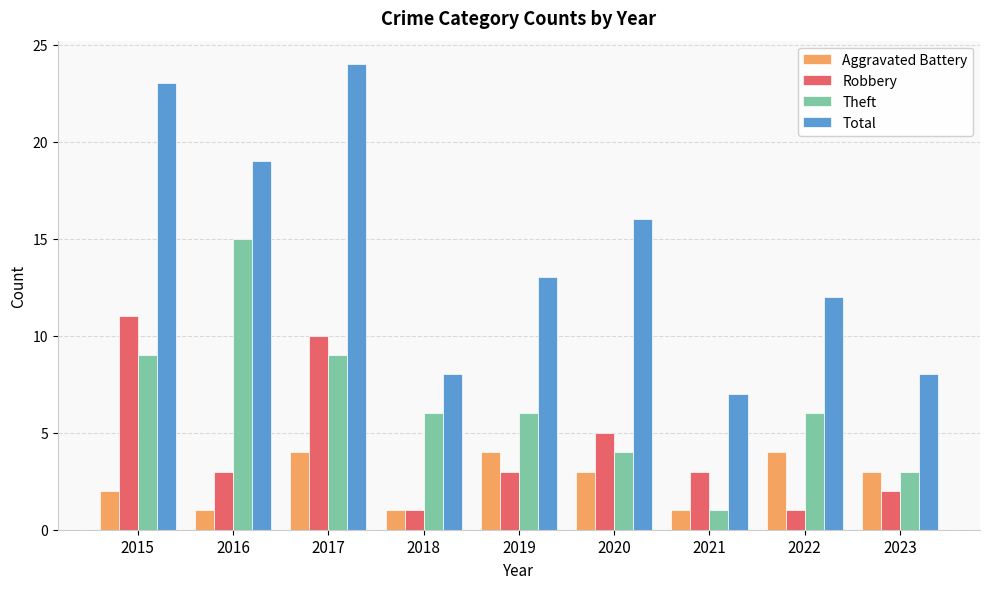

Which series has the largest range (max minus min)?

Total